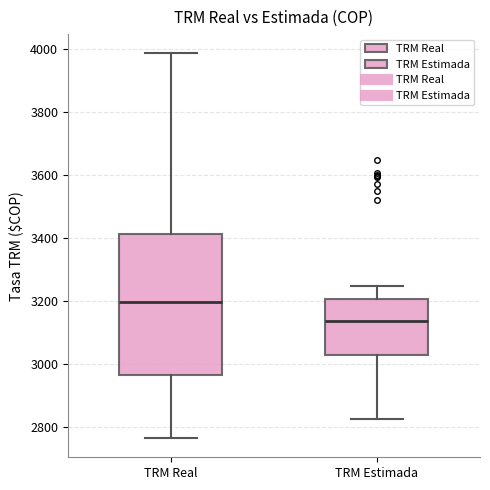

Comparing the boxes themselves (not the whiskers), which one is the tallest?

TRM Real